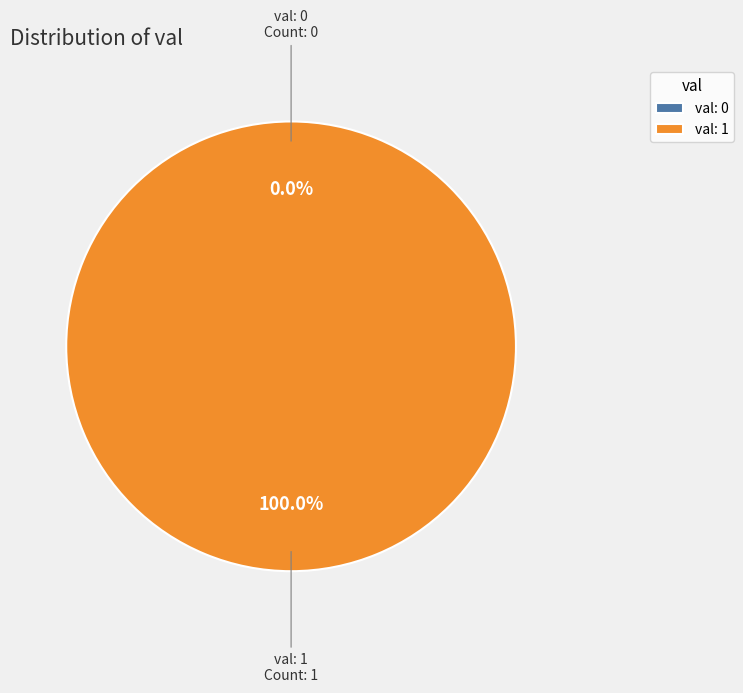

What is the largest slice in the pie chart?

1